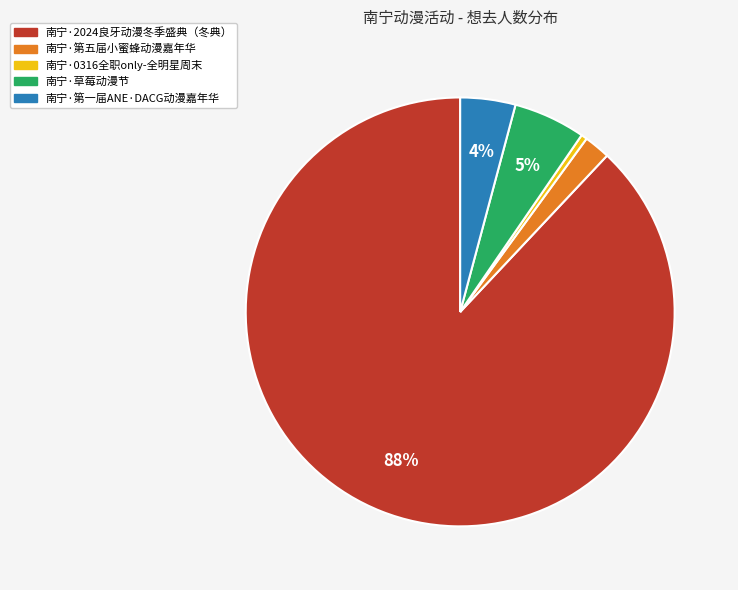

Rank the categories by value from lowest to highest.

南宁·0316全职only-全明星周末, 南宁·第五届小蜜蜂动漫嘉年华, 南宁·第一届ANE·DACG动漫嘉年华, 南宁·草莓动漫节, 南宁·2024良牙动漫冬季盛典（冬典）